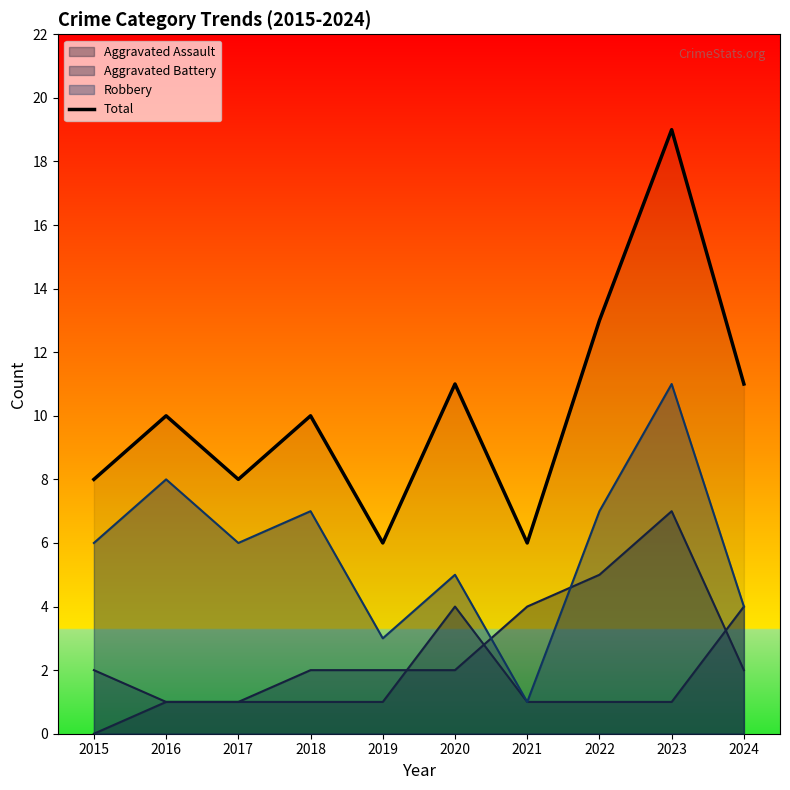

At which category does the data reach its first local valley?

2017